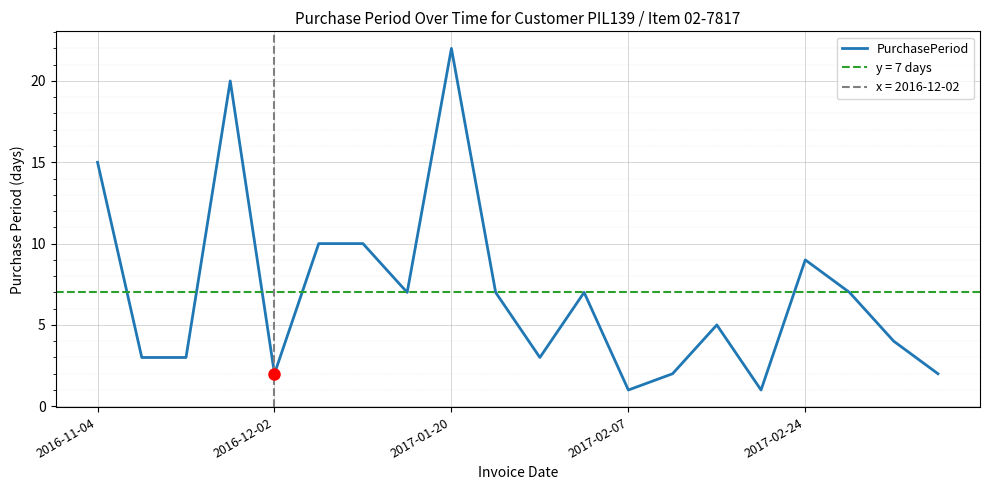

The PurchasePeriod series shows 1 at 2017-02-07. True or false?

True